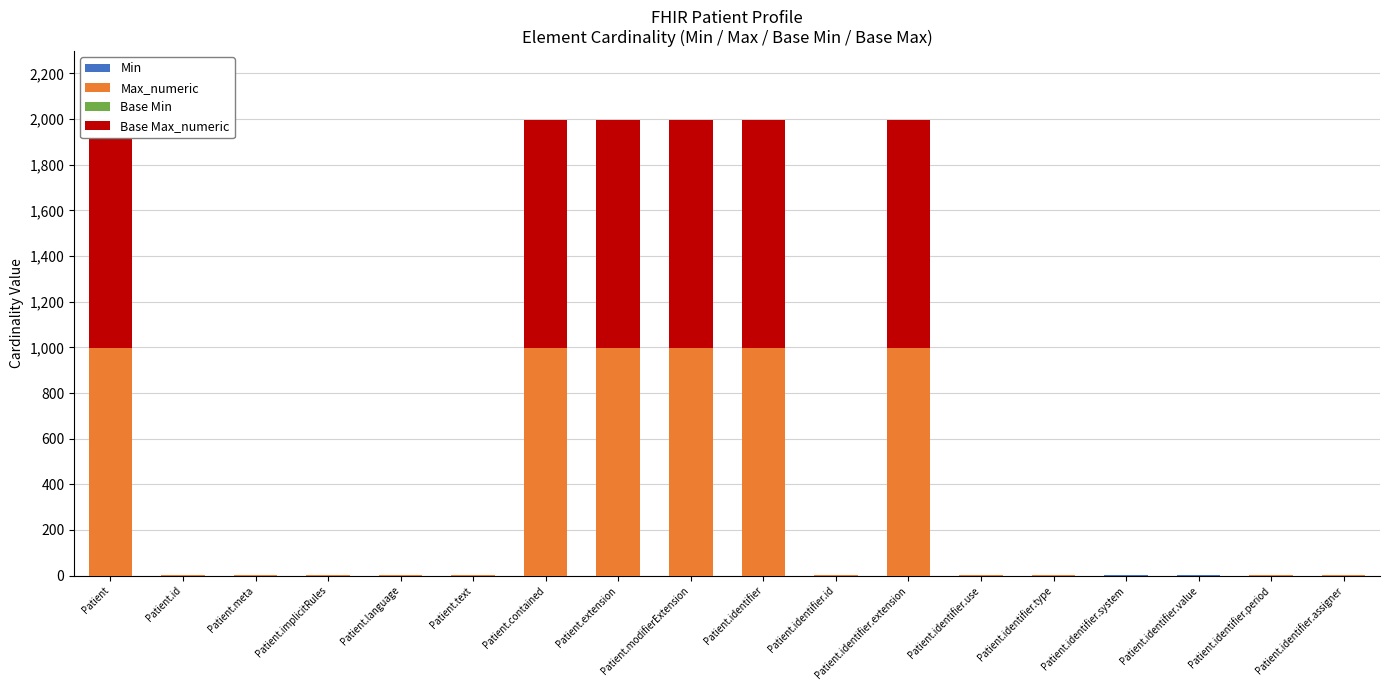

What is the label of the 15th bar from the right?

Patient.implicitRules